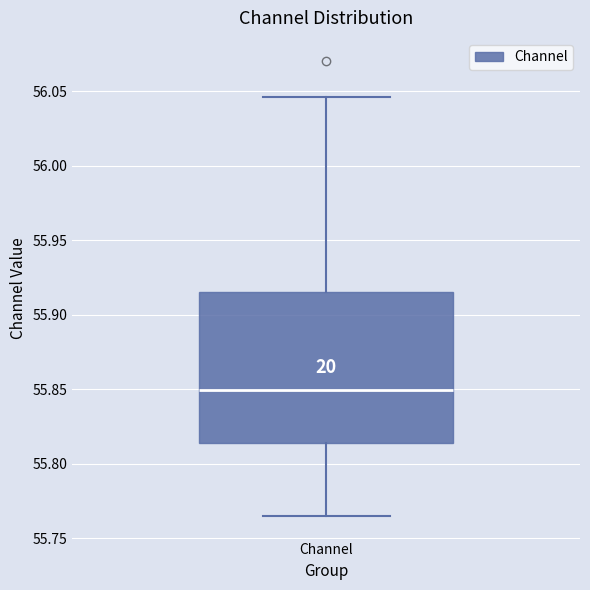

Transcribe this box plot: give where the median line is, the range the box spans, and where the two whiskers end, as read against the y-axis. The values are not printed on the chart, so give them approximately, as read against the axis.

median 55.850, box 55.815 to 55.915, whiskers 55.765 to 56.045